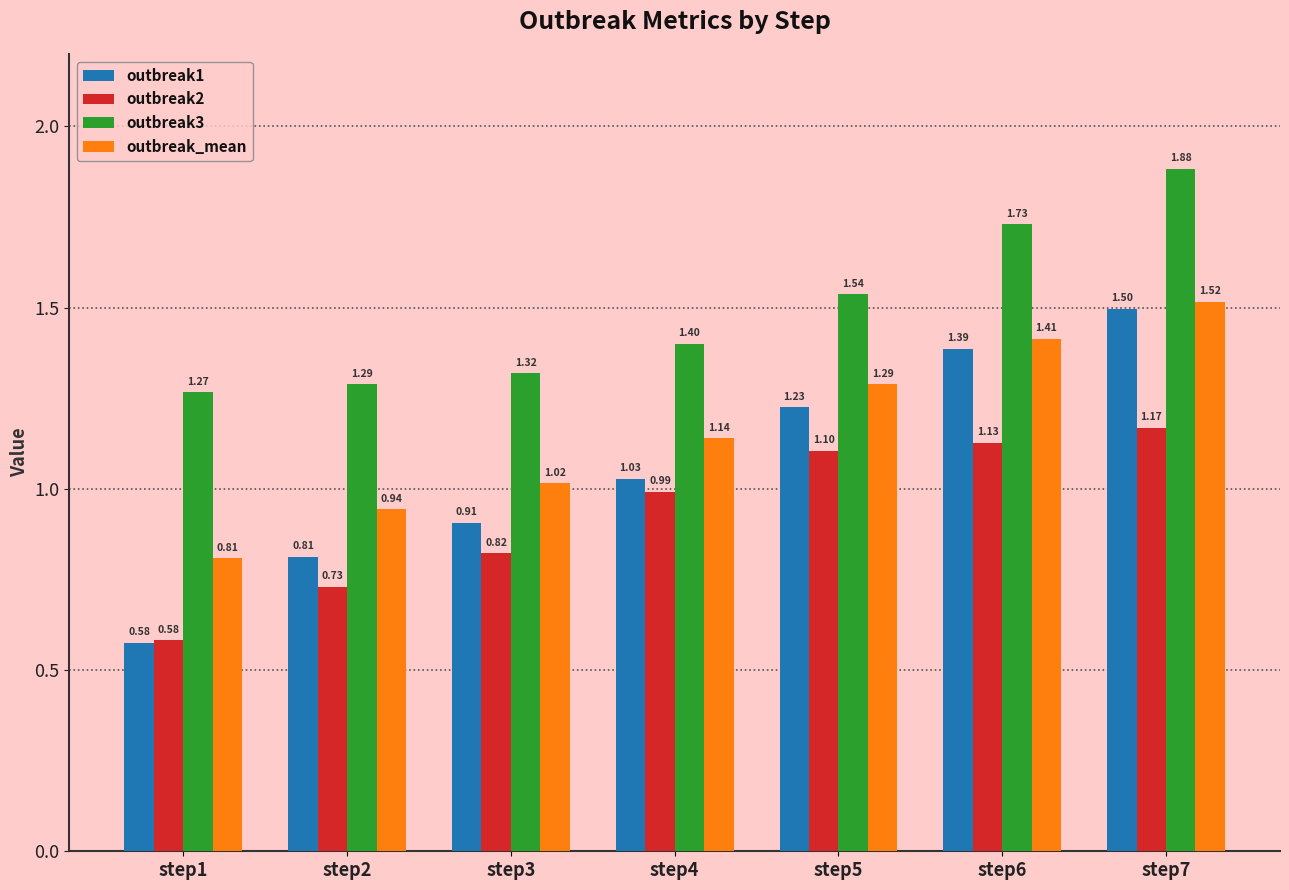

What are all the series names shown in the legend?

outbreak1, outbreak2, outbreak3, outbreak_mean